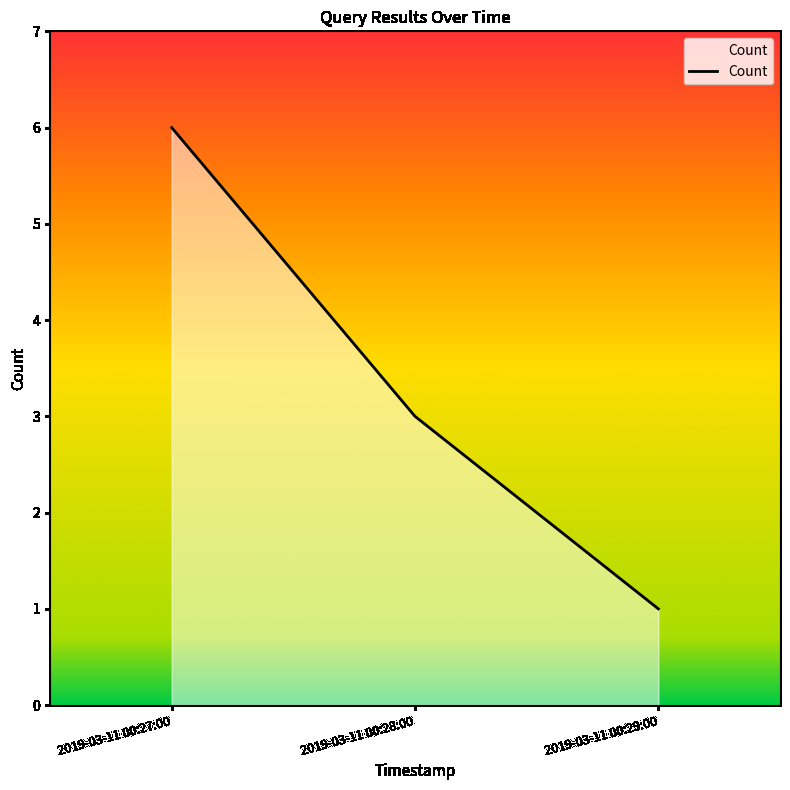

Rank the categories by value from lowest to highest.

2019-03-11 00:29:00, 2019-03-11 00:28:00, 2019-03-11 00:27:00